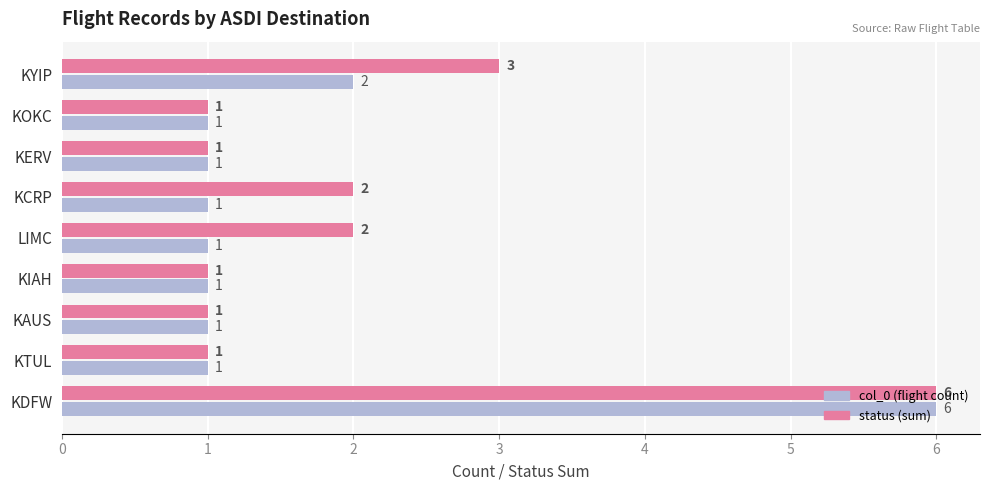

Count the status (sum) values in the range 1 to 2.

7